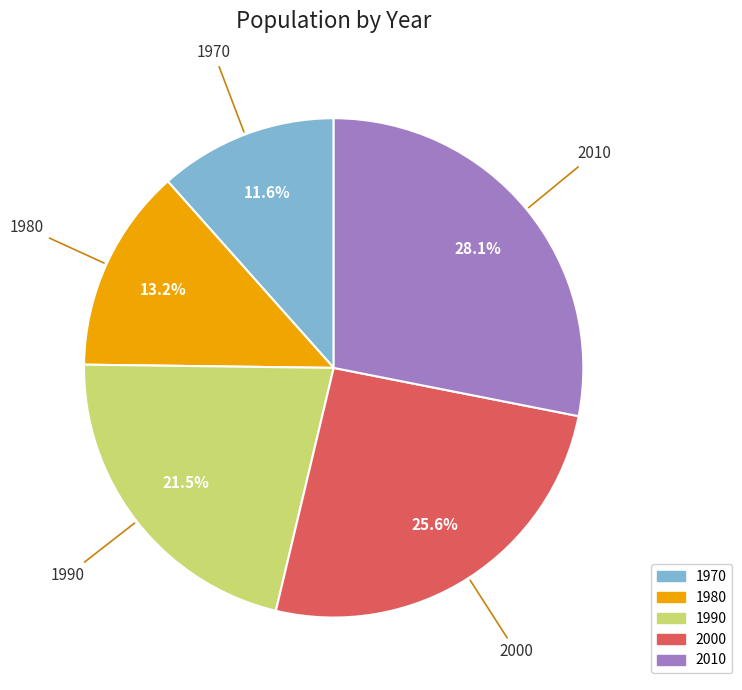

Approximately how many times larger is the value at 2000 compared to 1970?

2.2